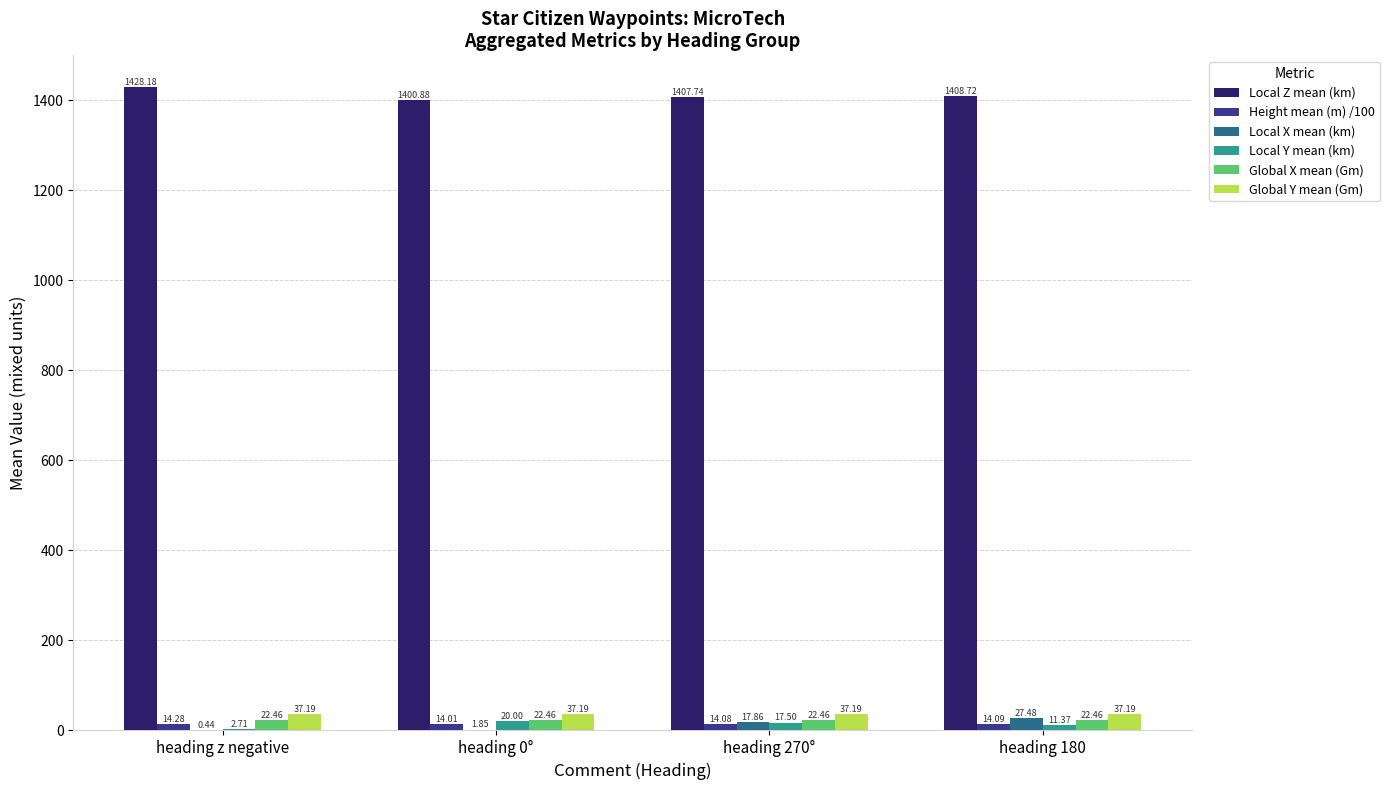

Does the chart contain stacked bars?

No